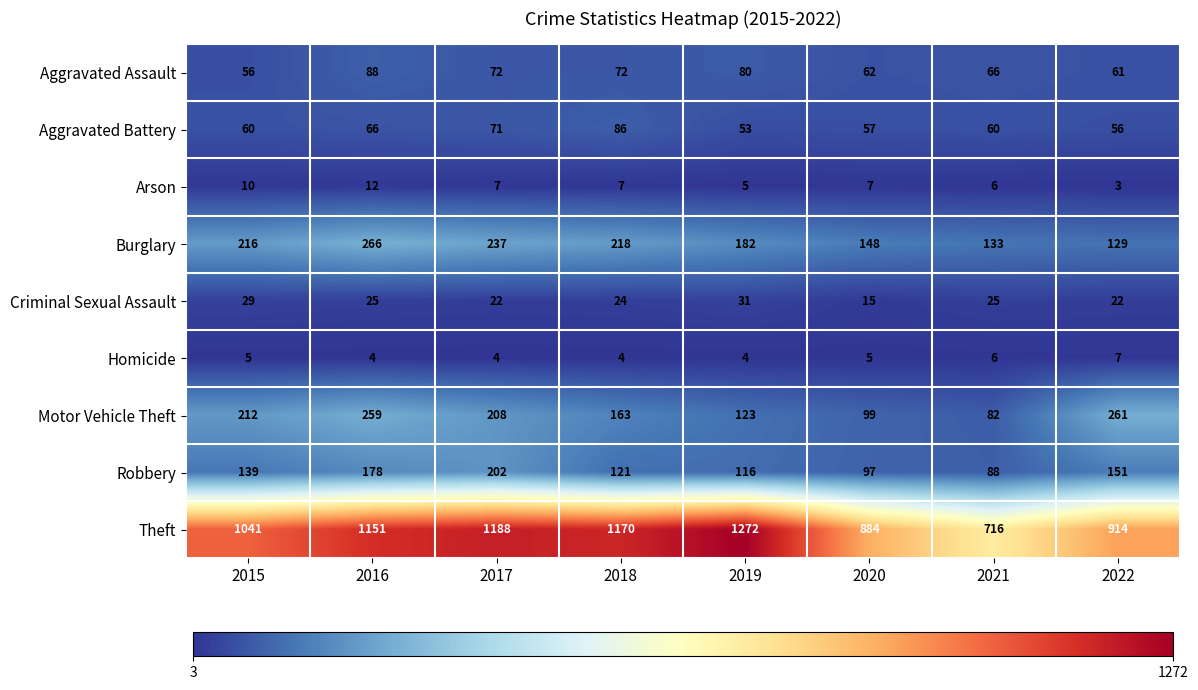

What is the difference between the maximum and minimum values in the Motor Vehicle Theft series?

179